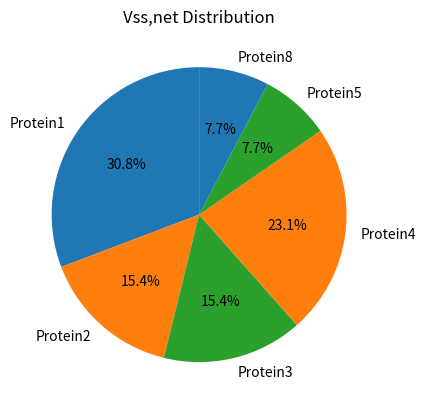

Which slice is the largest?

Protein1